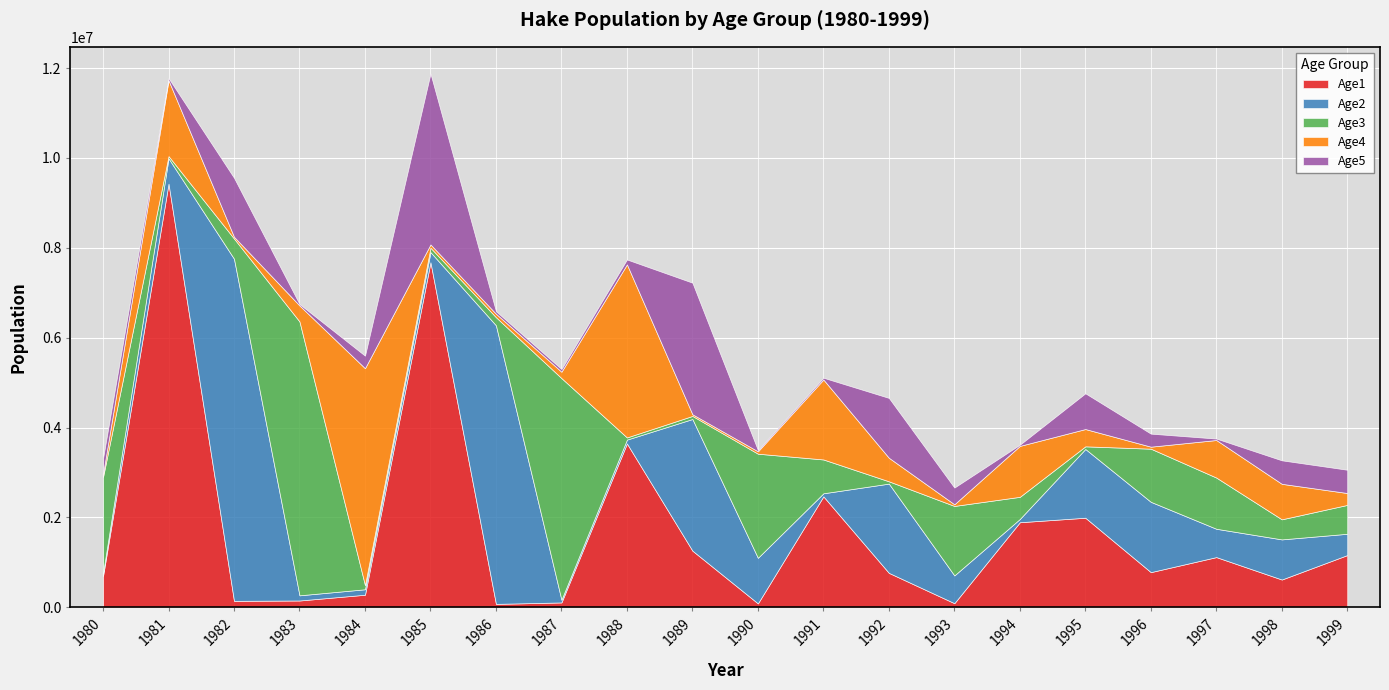

How many data points does each series have?

20